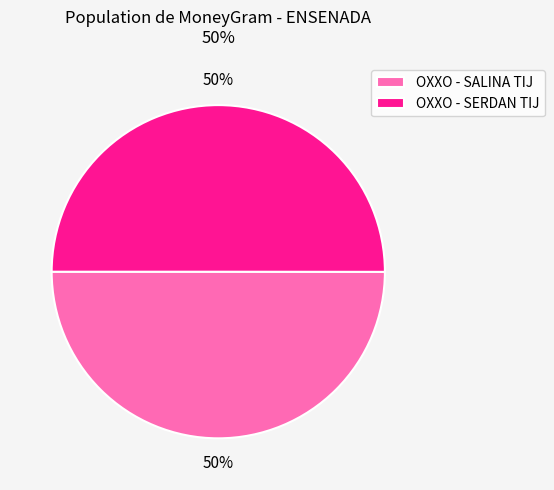

To the nearest percent, what percentage of the pie is OXXO - SERDAN TIJ?

50%